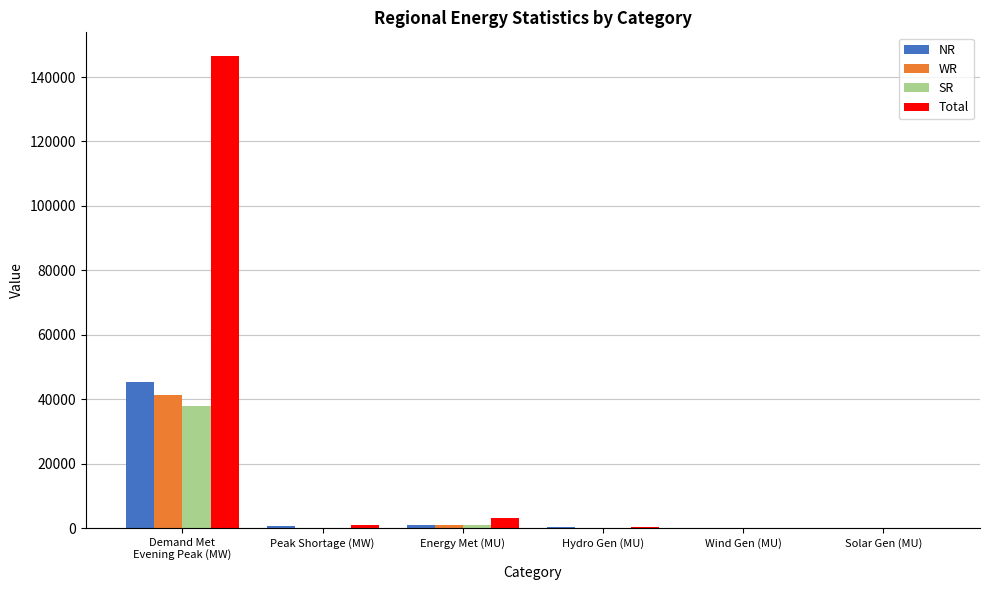

How many categories are shown in the chart?

6